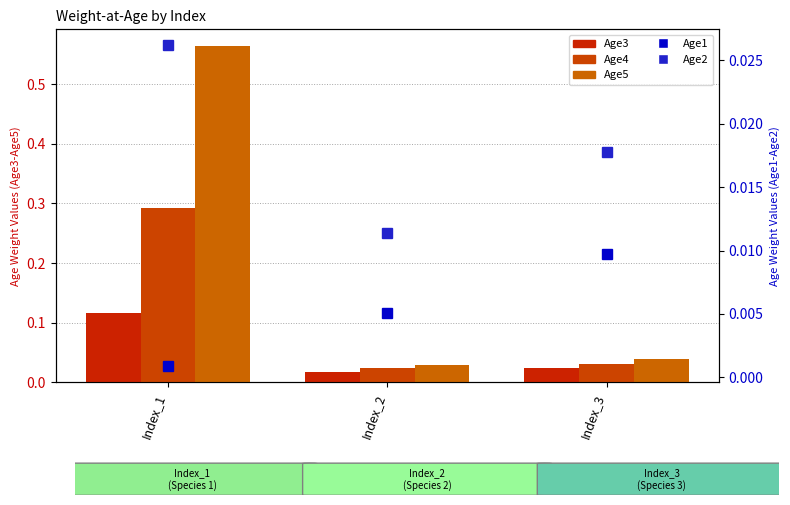

At Index_3, list the series in order from largest to smallest.

Age5, Age4, Age3, Age2, Age1